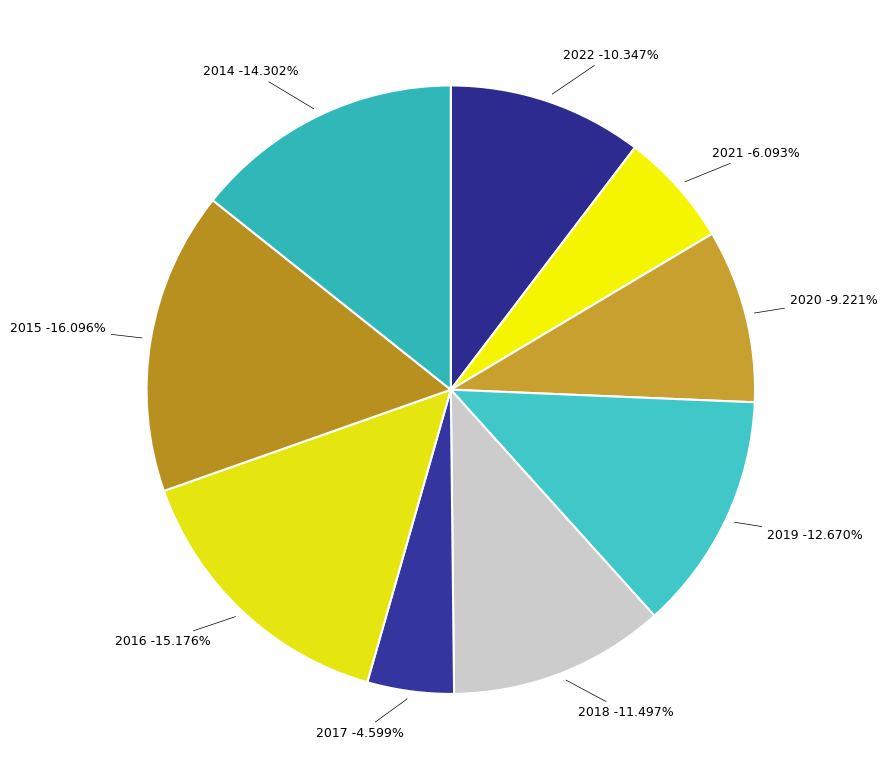

What percentage is the 2017 slice, to the nearest percent?

5%